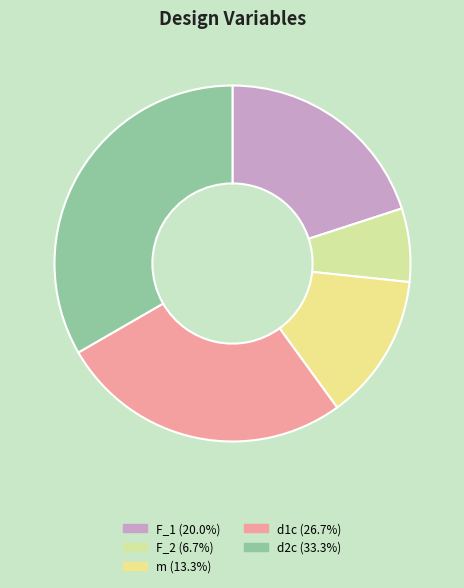

Combined, do F_1 and d2c account for over 50%?

Yes